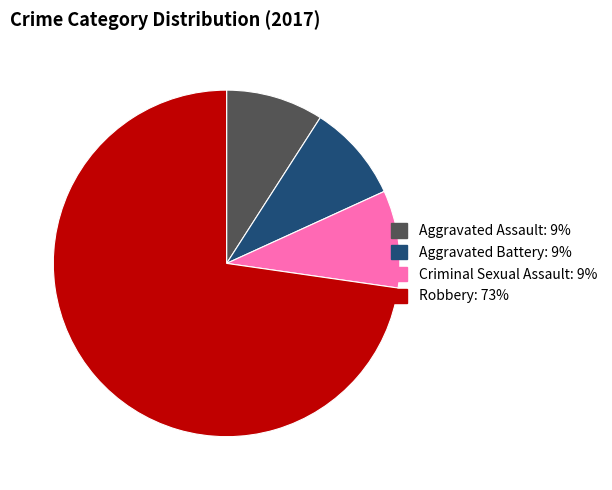

What is the largest slice in the pie chart?

Robbery